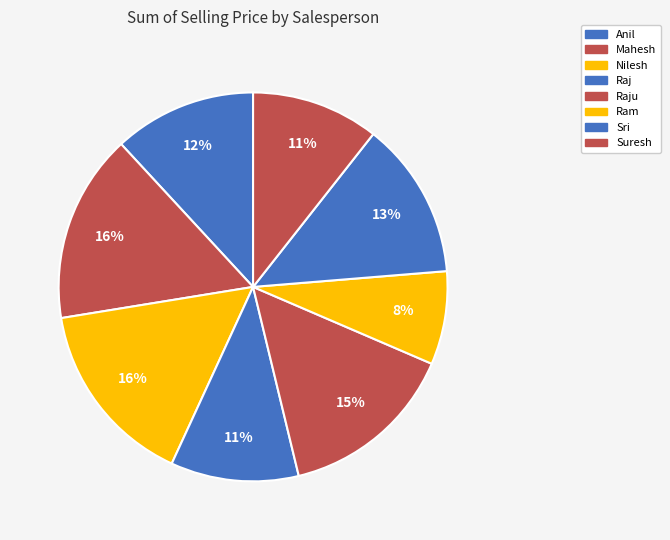

How many segments does this pie chart have?

8